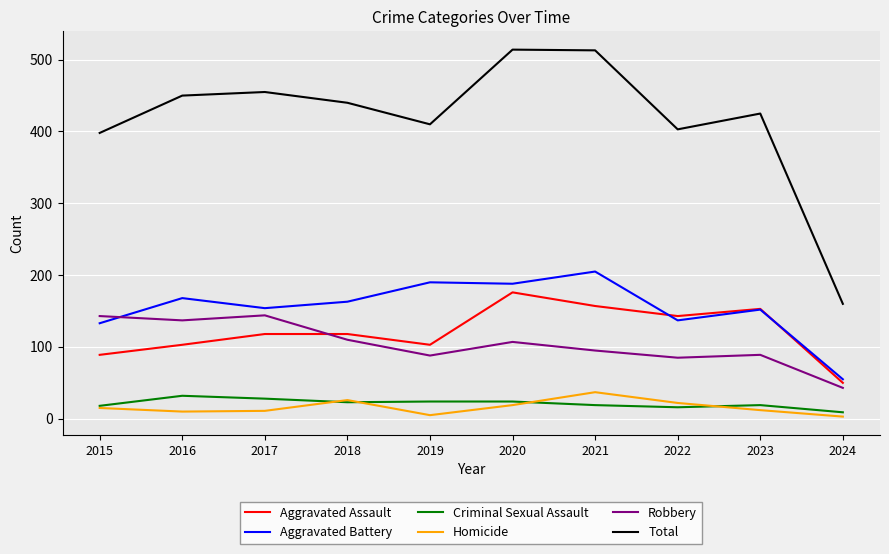

How many interior local valleys does the Total series have?

2